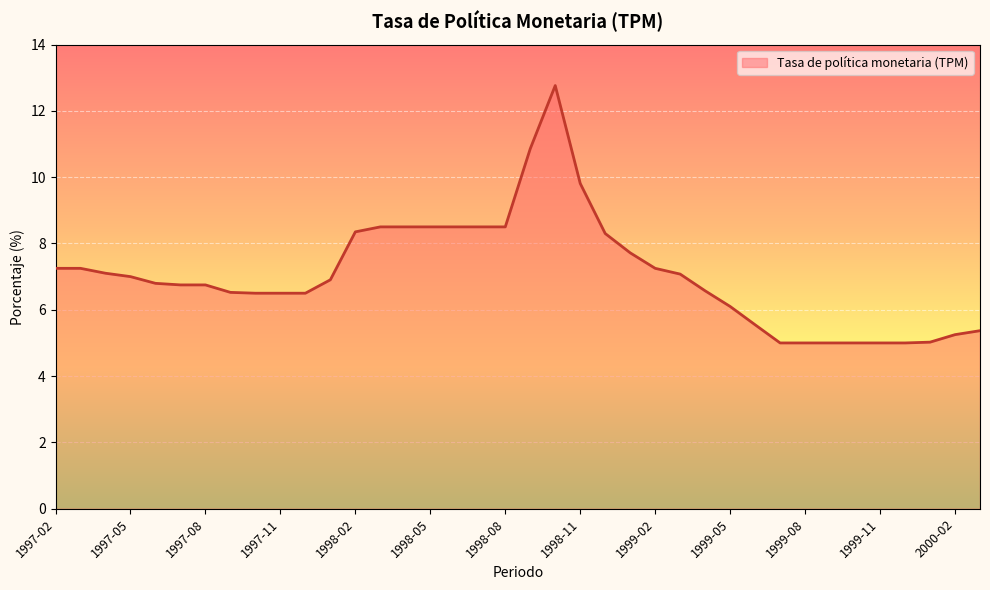

What is the maximum value shown in the chart?

12.8